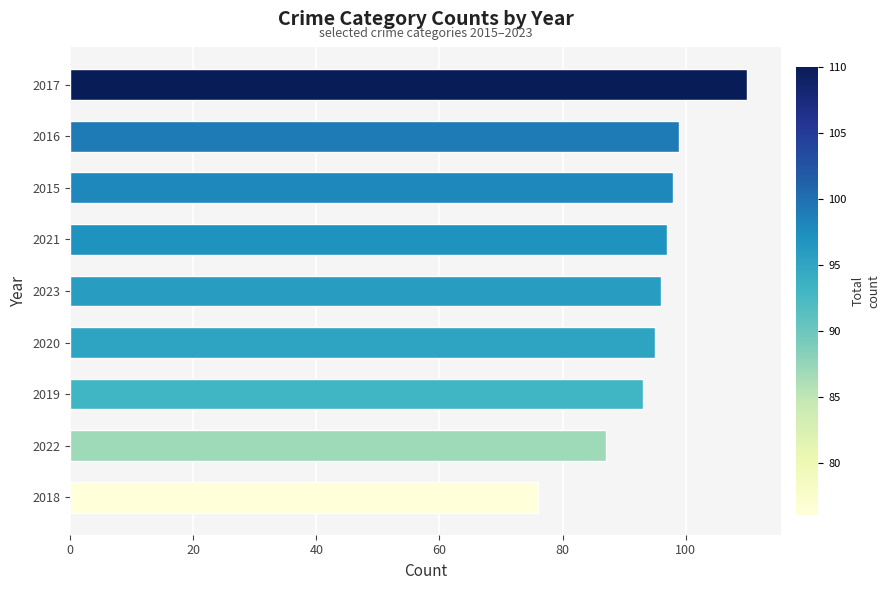

What is the sum of all values?

851